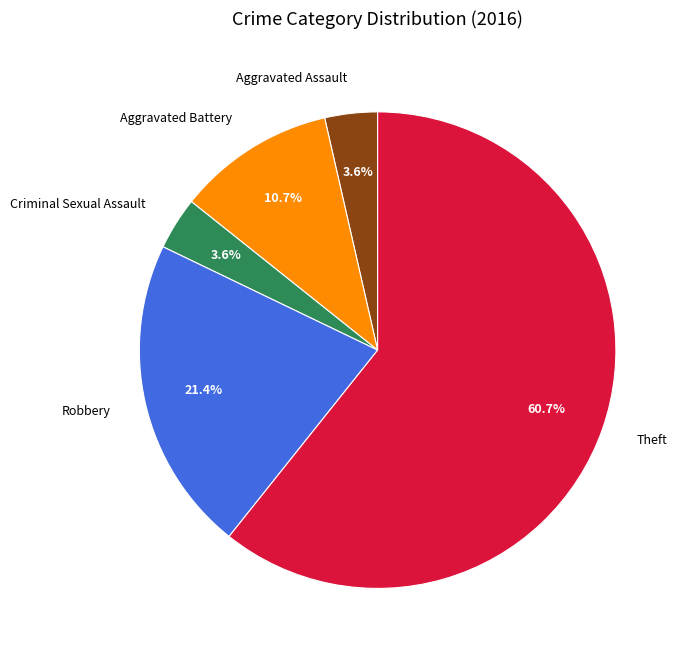

To the nearest percent, what portion does Aggravated Assault represent?

4%